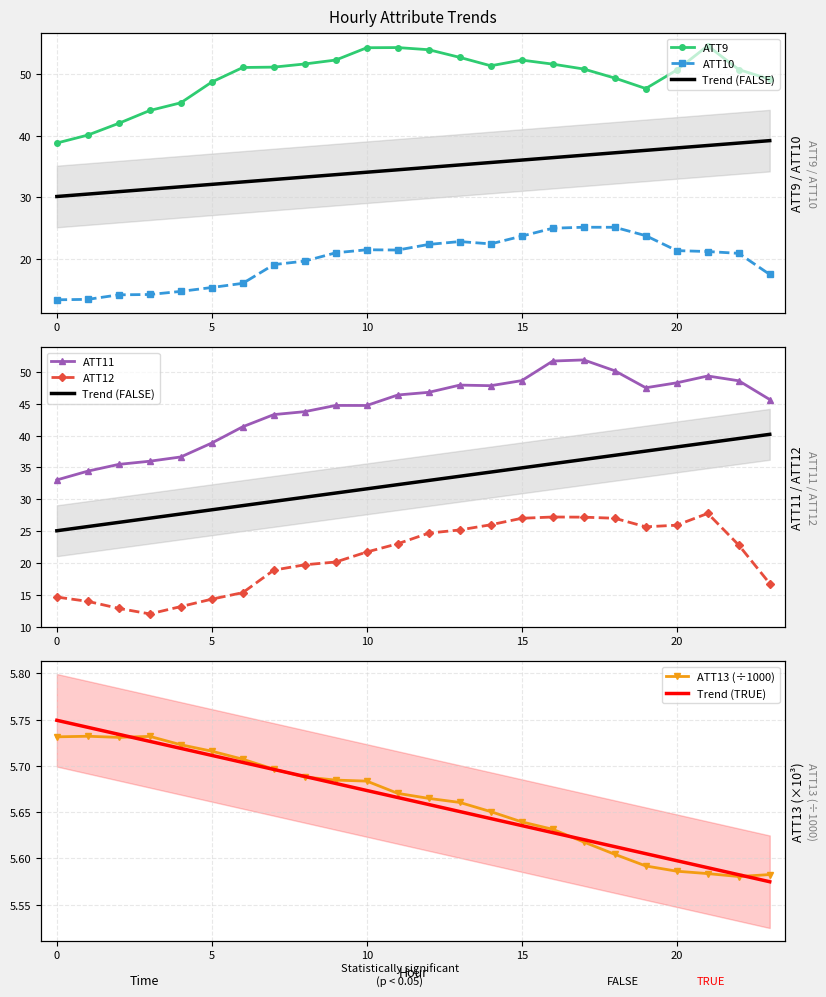

What is the average value of the ATT11 series?

44.3